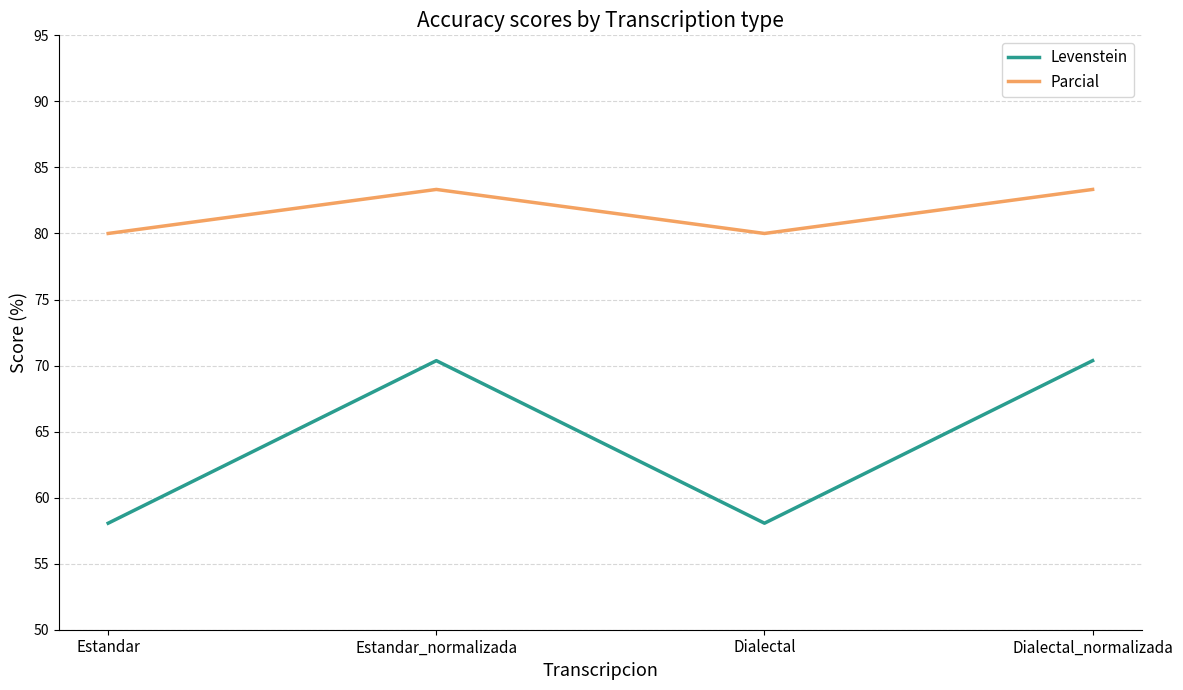

What is the greatest value displayed?

83.3